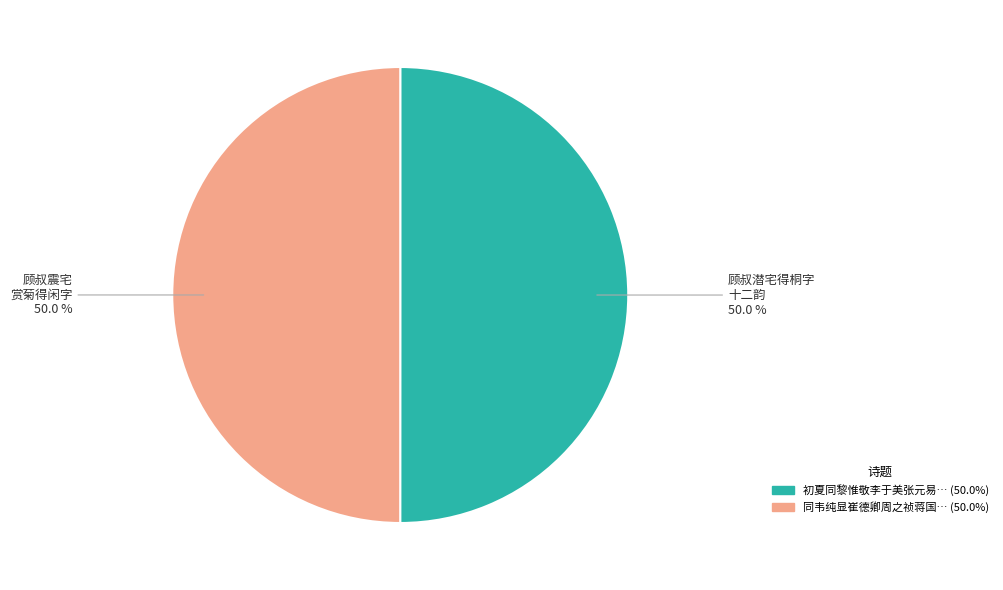

How many slices are in this pie chart?

2